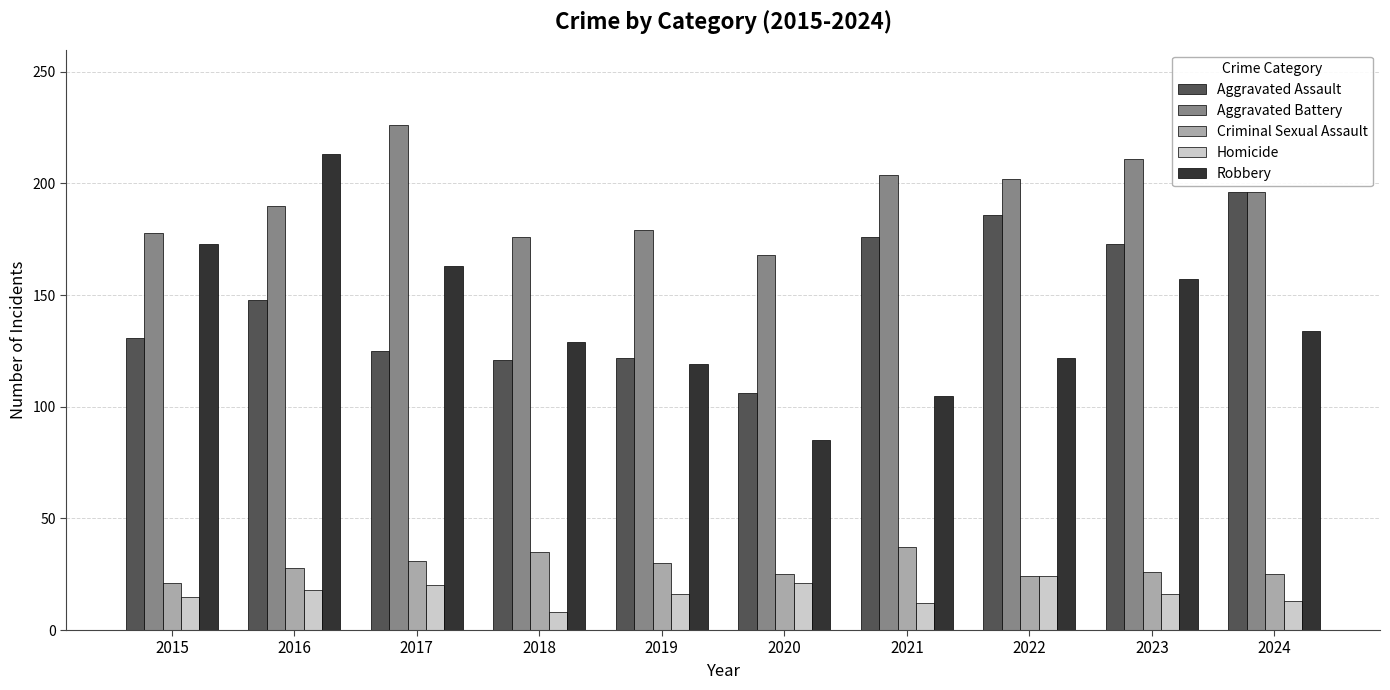

What is the sum of all Aggravated Assault values?

1484